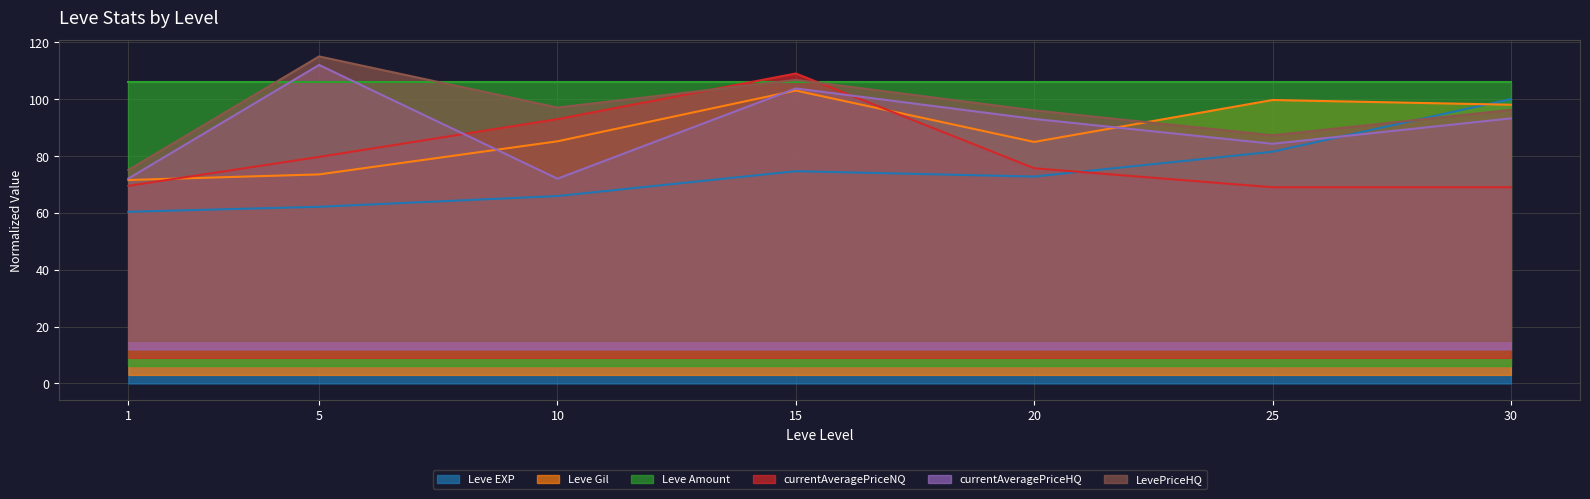

At which label does currentAveragePriceNQ first exceed 75?

5